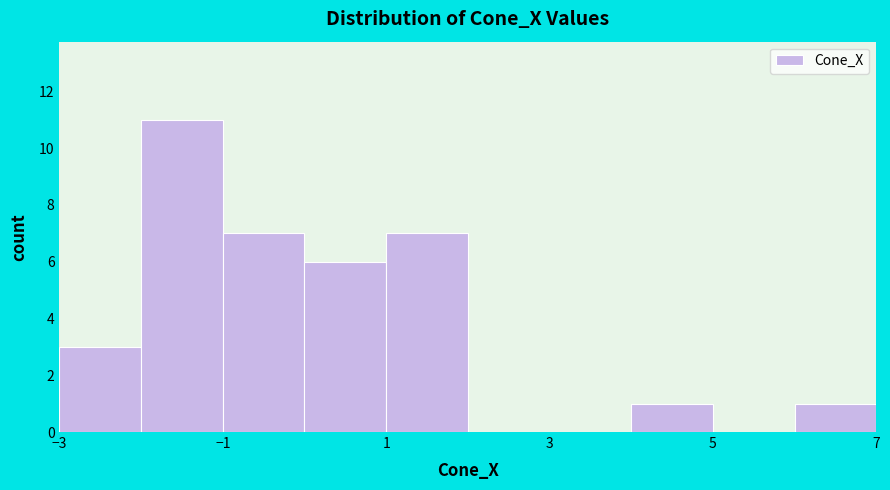

Reading left to right, transcribe this chart: for each bar, give the range it covers on the x-axis and its height. The values are not printed on the chart, so give them approximately, as read against the axis.

-3 to -2: 3
-2 to -1: 11
-1 to 0: 7
0 to 1: 6
1 to 2: 7
2 to 3: 0
3 to 4: 0
4 to 5: 1
5 to 6: 0
6 to 7: 1